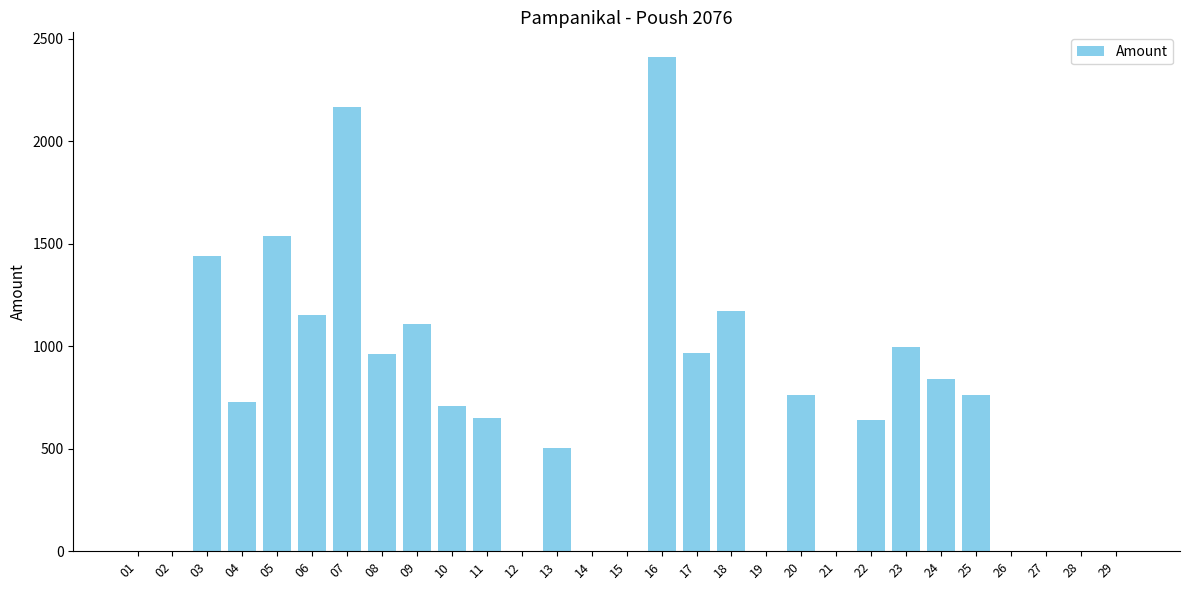

Is it true that the value at 18 is 1170?

True